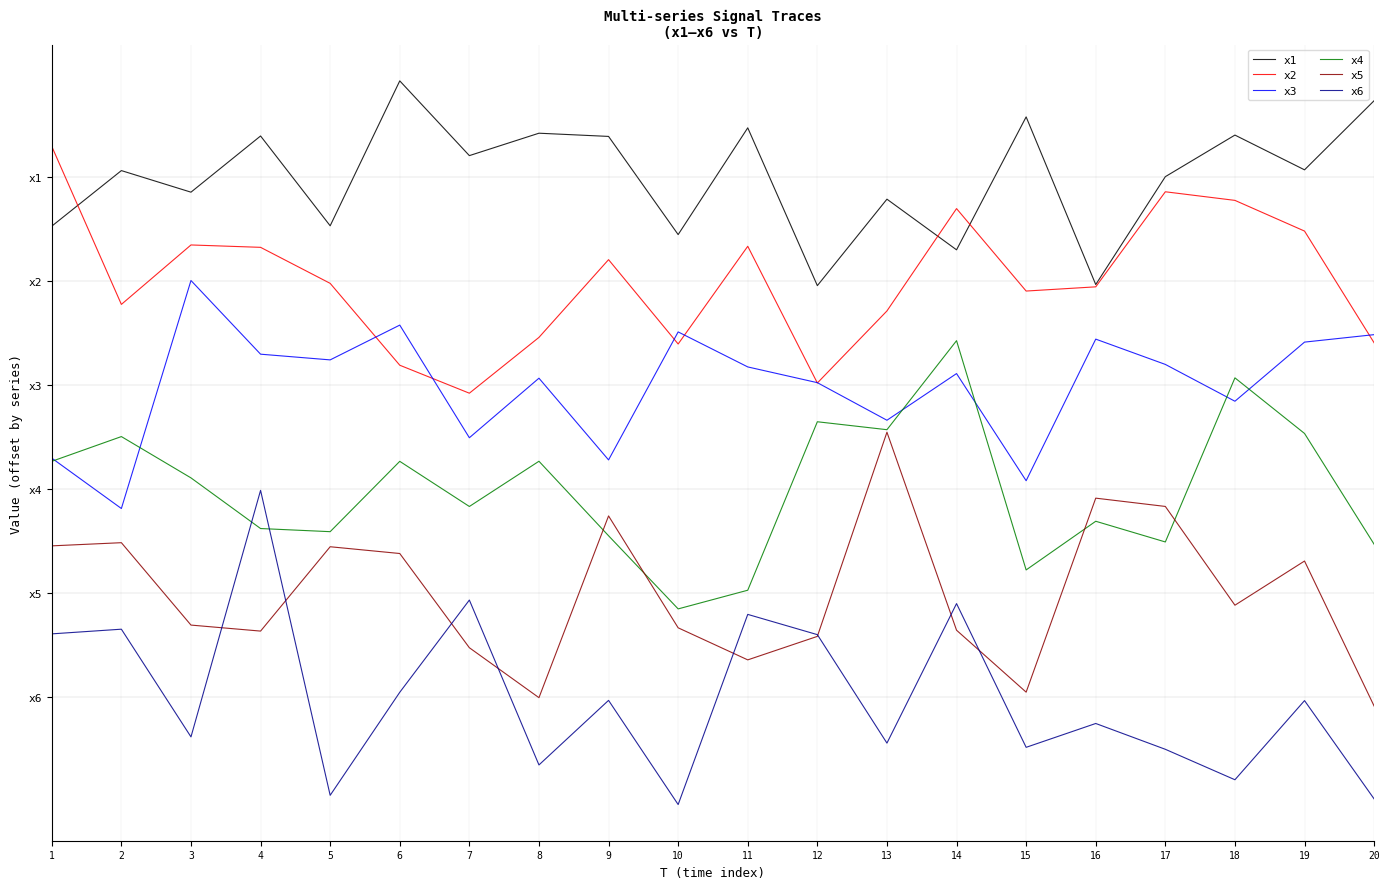

Does the chart have visible grid lines?

Yes